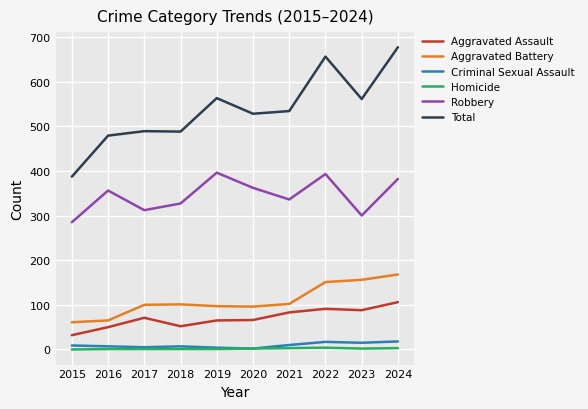

How many lines are shown in the chart?

6